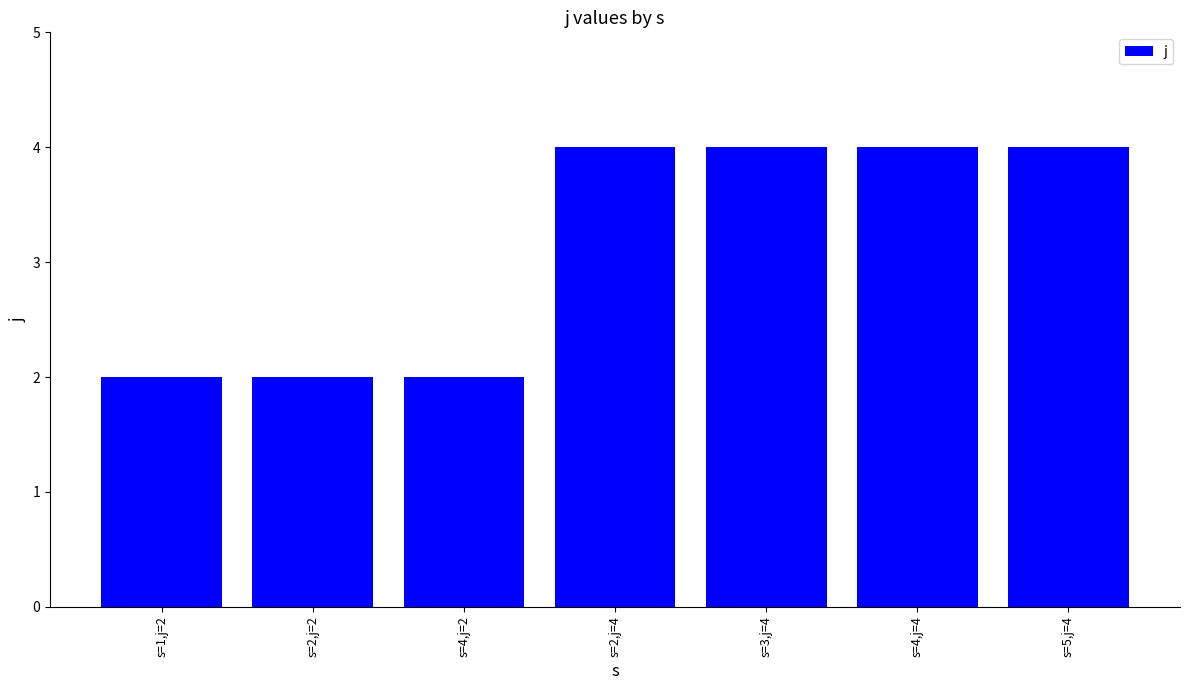

What is the label of the 7th bar from the left?

s=5,j=4